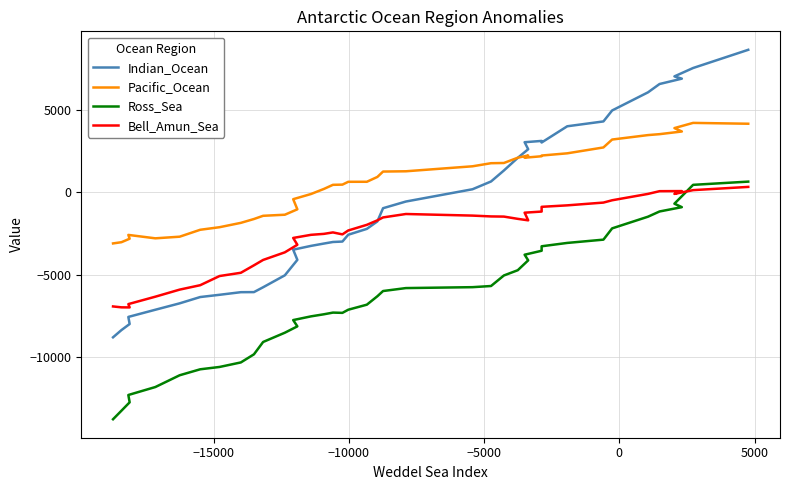

Is this an area chart (filled region under the line)?

No